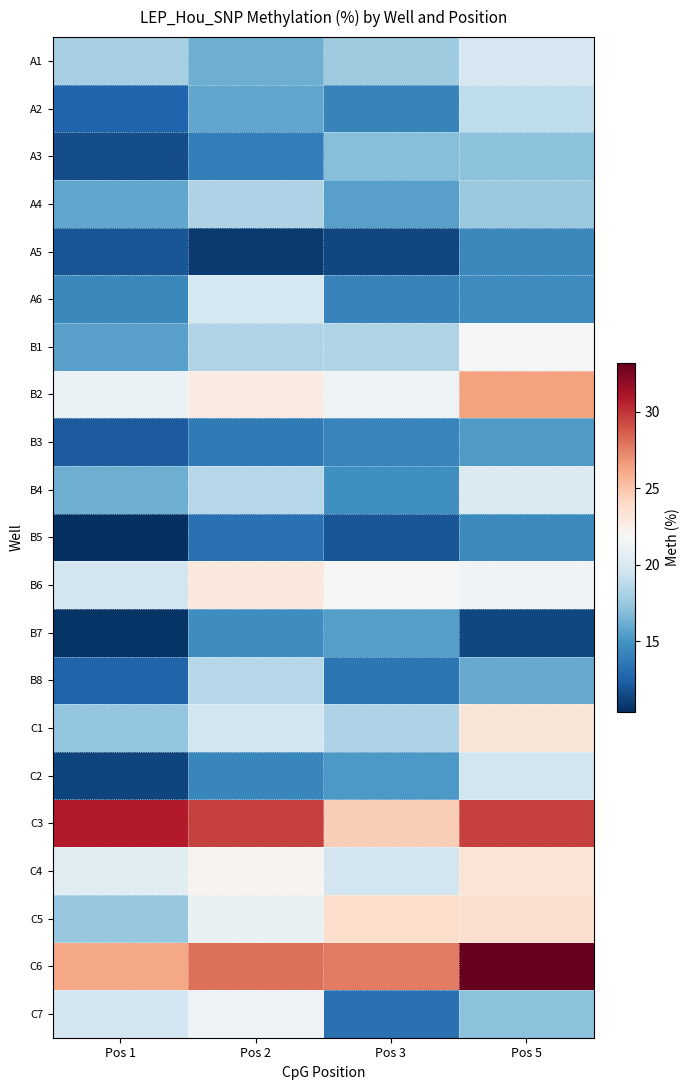

Reading left to right, what are all the values shown in this chart?

A1: Pos 1=18.0	Pos 2=16.2	Pos 3=17.8	Pos 5=19.9
A2: Pos 1=12.7	Pos 2=15.8	Pos 3=14.1	Pos 5=18.9
A3: Pos 1=11.6	Pos 2=14.0	Pos 3=16.9	Pos 5=17.1
A4: Pos 1=15.9	Pos 2=18.2	Pos 3=15.6	Pos 5=17.6
A5: Pos 1=12.0	Pos 2=10.9	Pos 3=11.4	Pos 5=14.4
A6: Pos 1=14.5	Pos 2=19.8	Pos 3=14.2	Pos 5=14.7
B1: Pos 1=15.6	Pos 2=18.4	Pos 3=18.3	Pos 5=21.6
B2: Pos 1=21.1	Pos 2=22.8	Pos 3=21.3	Pos 5=26.4
B3: Pos 1=12.3	Pos 2=13.8	Pos 3=14.3	Pos 5=15.4
B4: Pos 1=16.2	Pos 2=18.5	Pos 3=14.8	Pos 5=20.2
B5: Pos 1=10.4	Pos 2=13.3	Pos 3=12.0	Pos 5=14.5
B6: Pos 1=19.7	Pos 2=23.0	Pos 3=21.9	Pos 5=21.4
B7: Pos 1=10.6	Pos 2=14.7	Pos 3=15.5	Pos 5=11.4
B8: Pos 1=12.6	Pos 2=18.5	Pos 3=13.5	Pos 5=16.0
C1: Pos 1=17.3	Pos 2=19.7	Pos 3=18.3	Pos 5=23.2
C2: Pos 1=11.4	Pos 2=14.4	Pos 3=15.2	Pos 5=19.6
C3: Pos 1=30.8	Pos 2=29.6	Pos 3=24.6	Pos 5=29.6
C4: Pos 1=20.6	Pos 2=22.1	Pos 3=19.7	Pos 5=23.3
C5: Pos 1=17.4	Pos 2=20.9	Pos 3=23.8	Pos 5=23.6
C6: Pos 1=26.2	Pos 2=28.1	Pos 3=27.7	Pos 5=33.2
C7: Pos 1=19.7	Pos 2=21.2	Pos 3=13.3	Pos 5=17.1